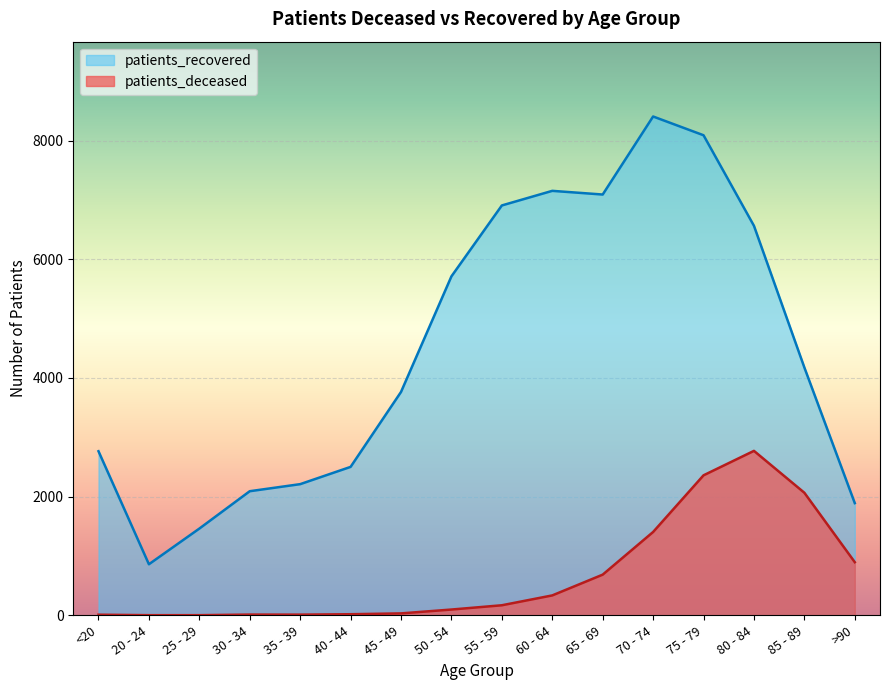

Where is the first local maximum for patients_recovered?

60 - 64